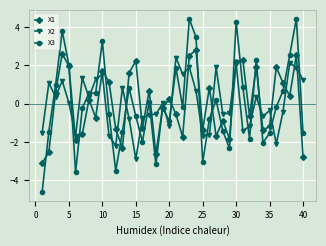

After their last crossing, which series has the higher values: X1 or X2?

X2